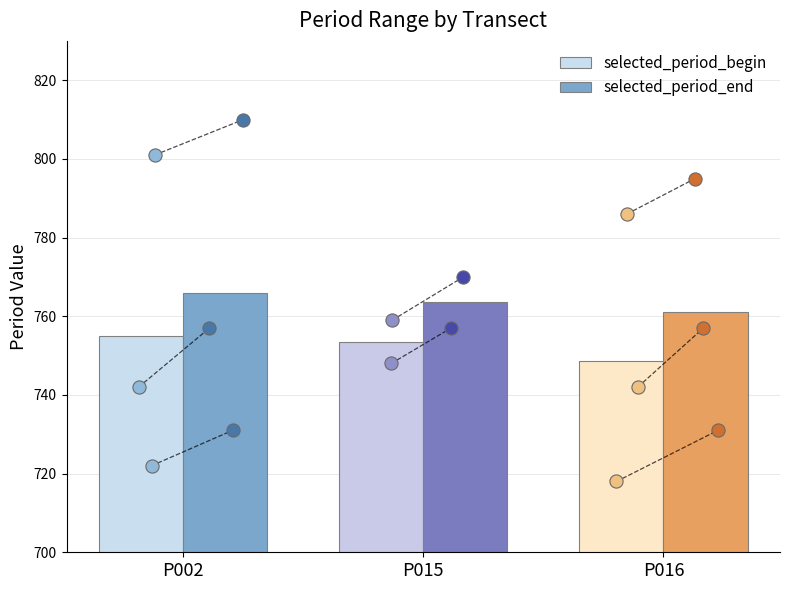

At which category is the sum across all series the highest?

P002